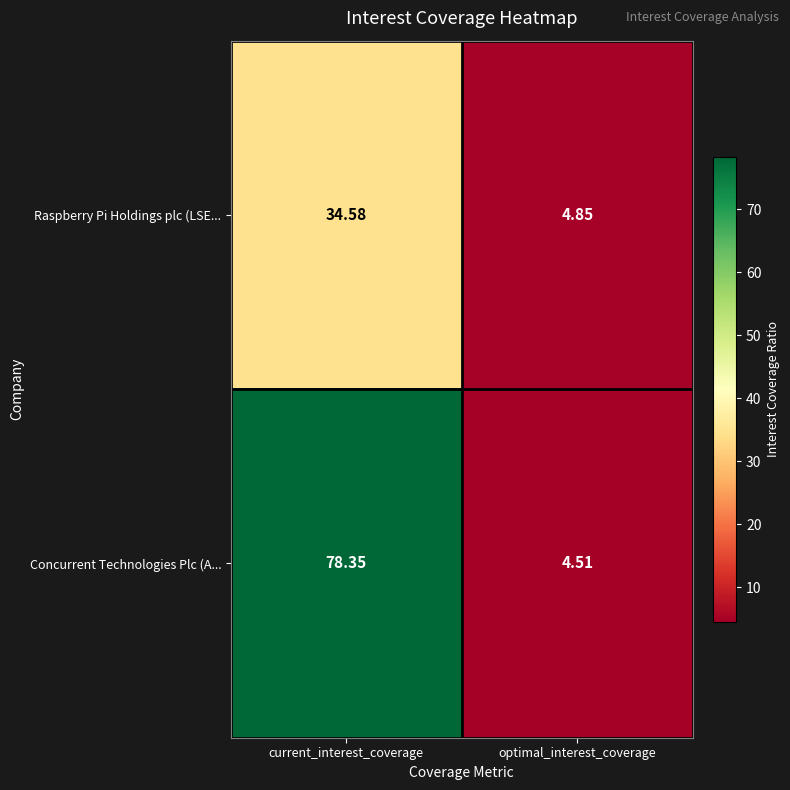

Which label corresponds to the smallest value in the chart?

optimal_interest_coverage